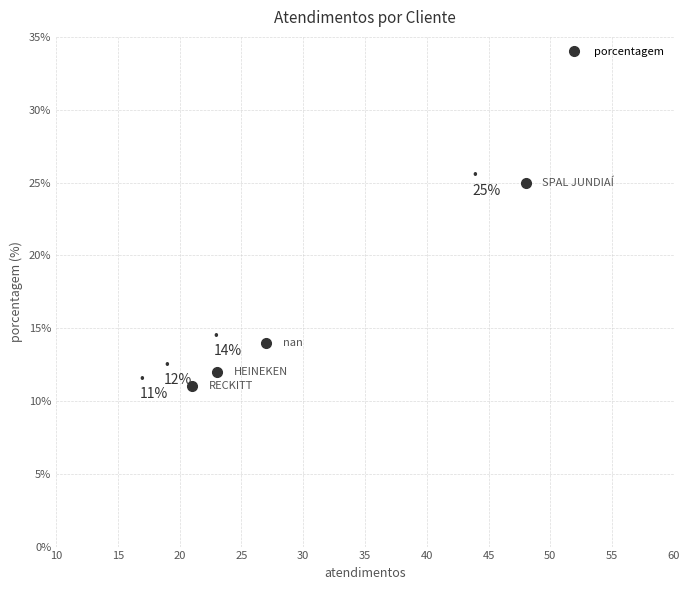

What is the greatest value displayed?

25